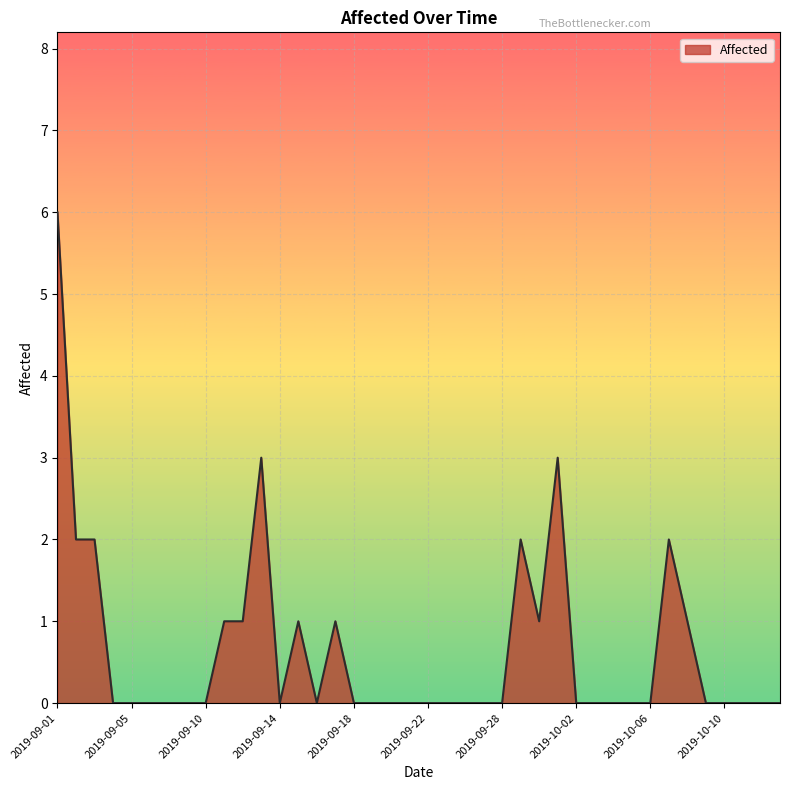

How many series are shown in this chart?

1